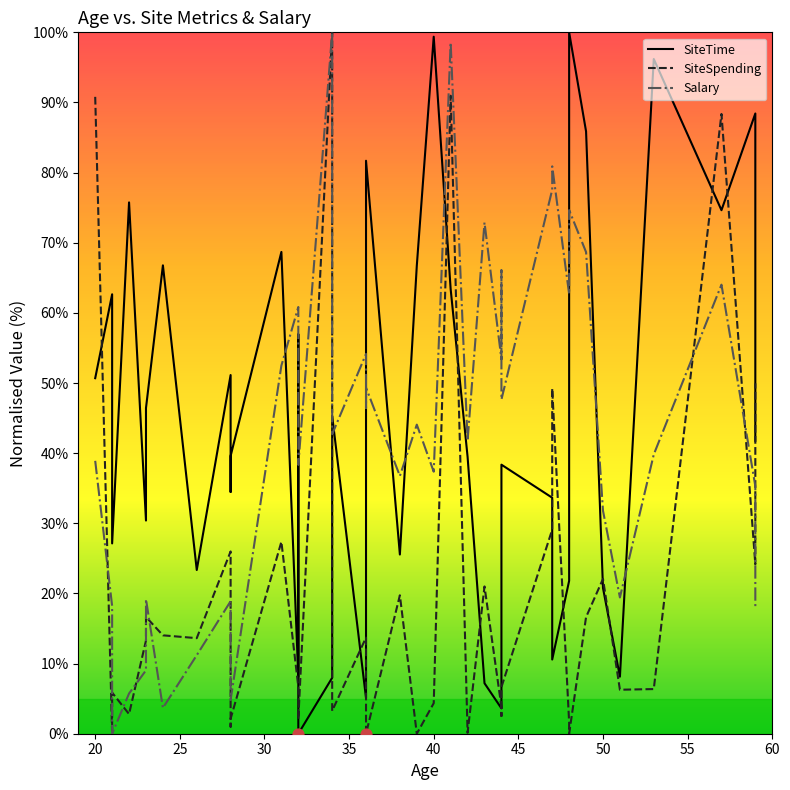

Which series has the largest total across all categories?

SiteTime